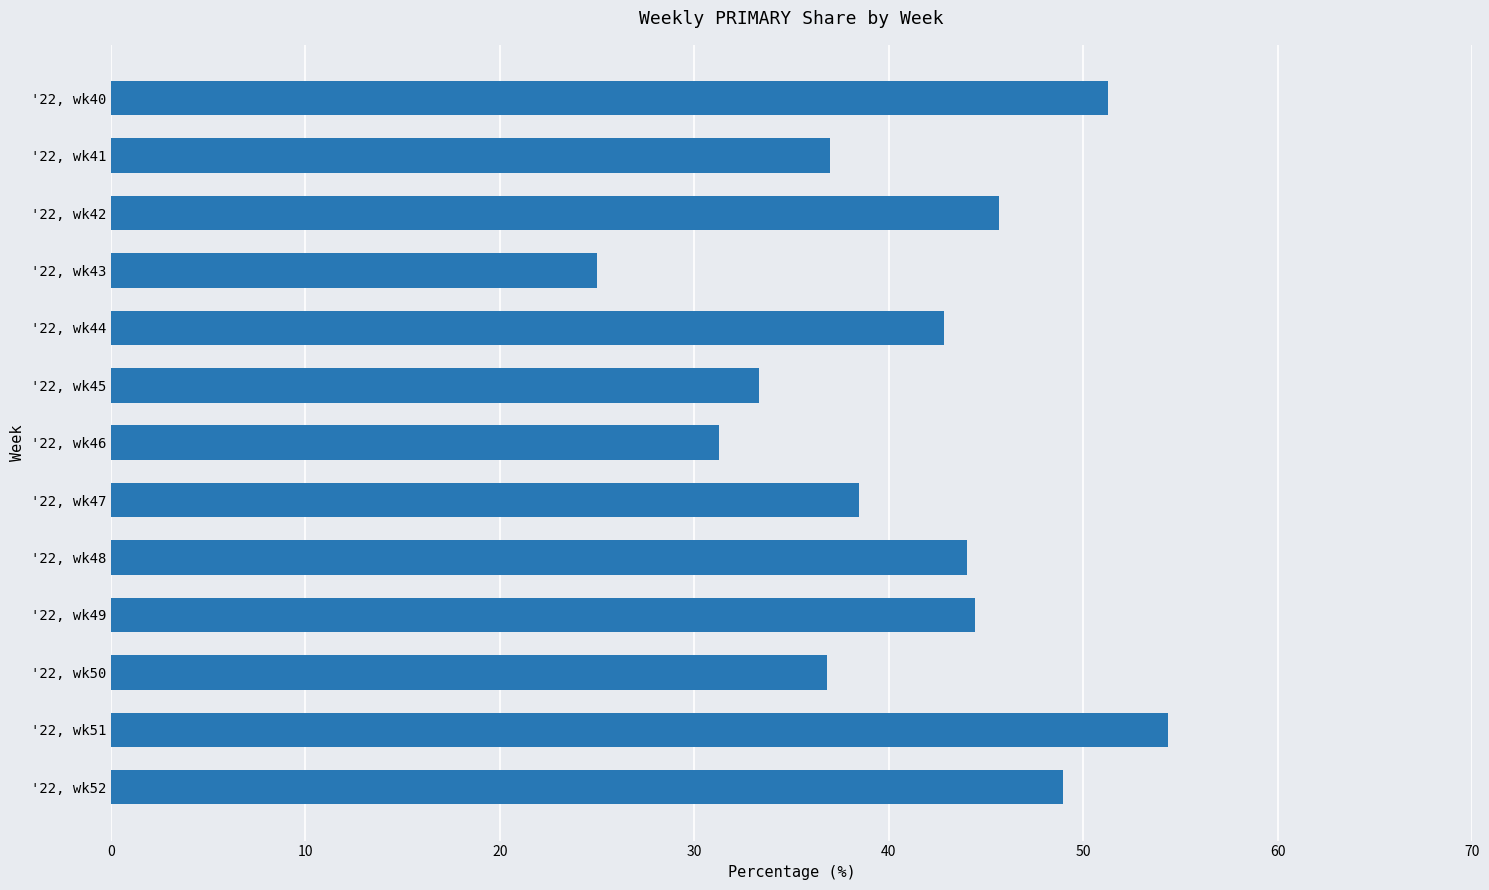

The value at '22, wk48 is 44.0. True or false?

True